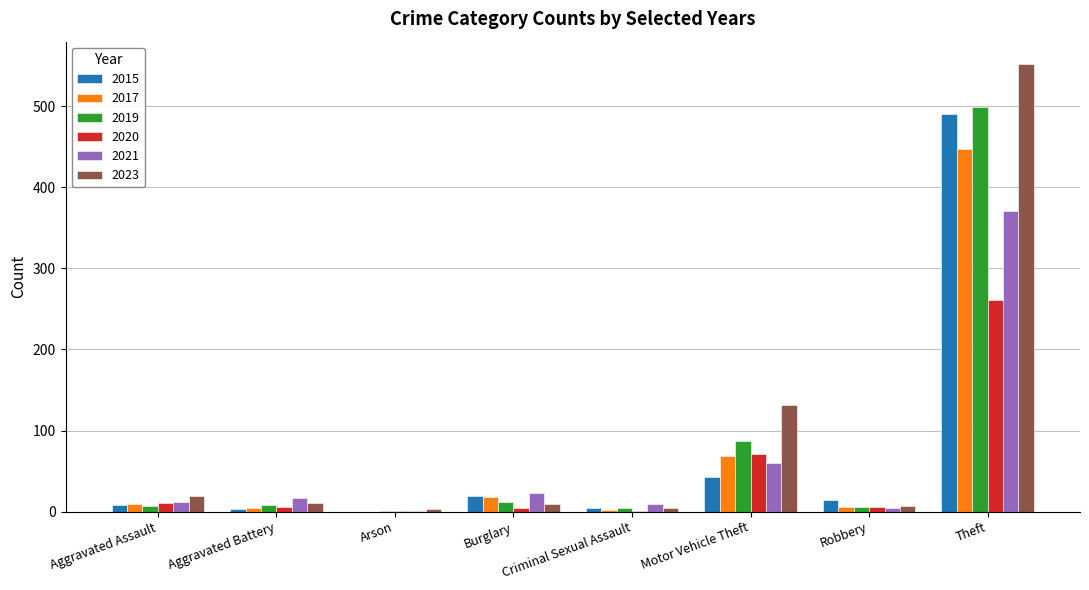

Which series changed the most between Arson and Motor Vehicle Theft?

2023